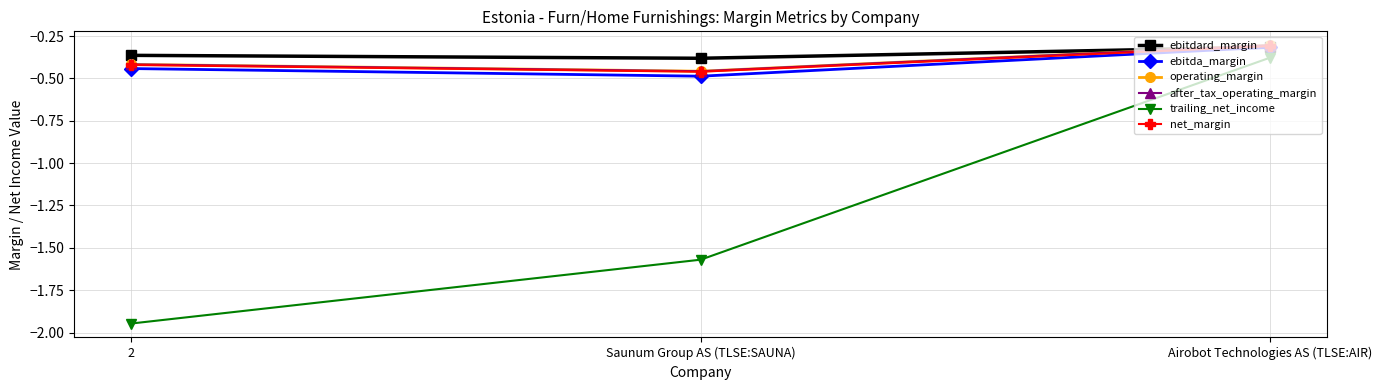

Which series has the largest range (max minus min)?

trailing_net_income